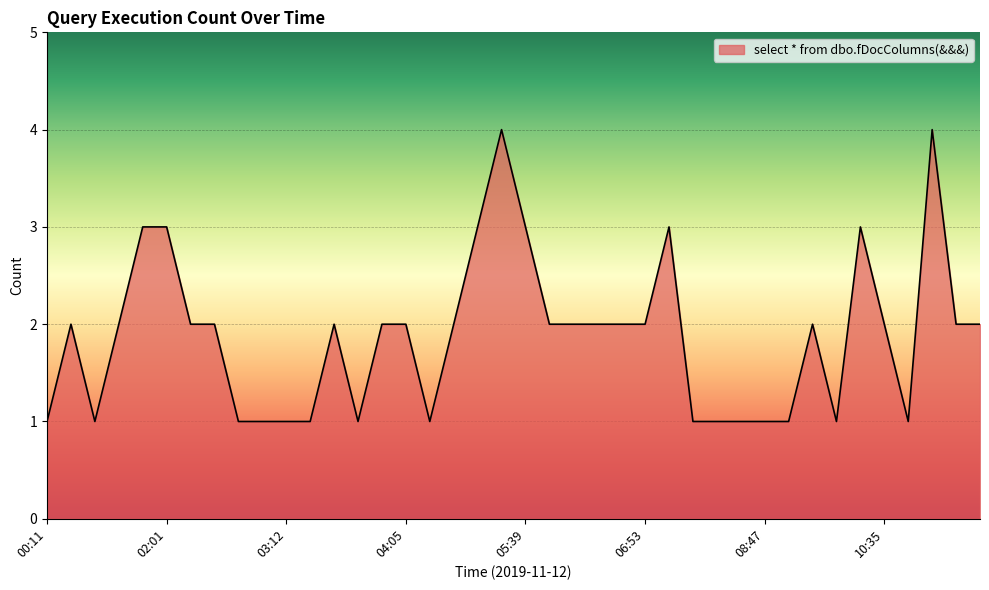

Does the chart have visible grid lines?

No